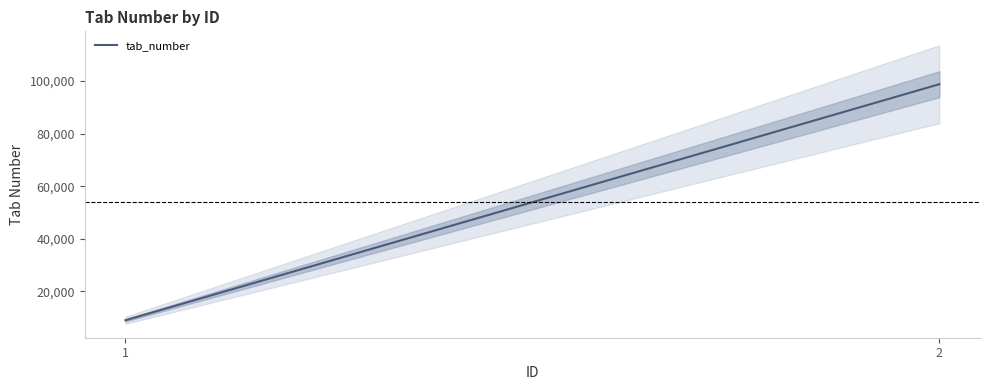

The chart shows a value of 9012 at 1. True or false?

True